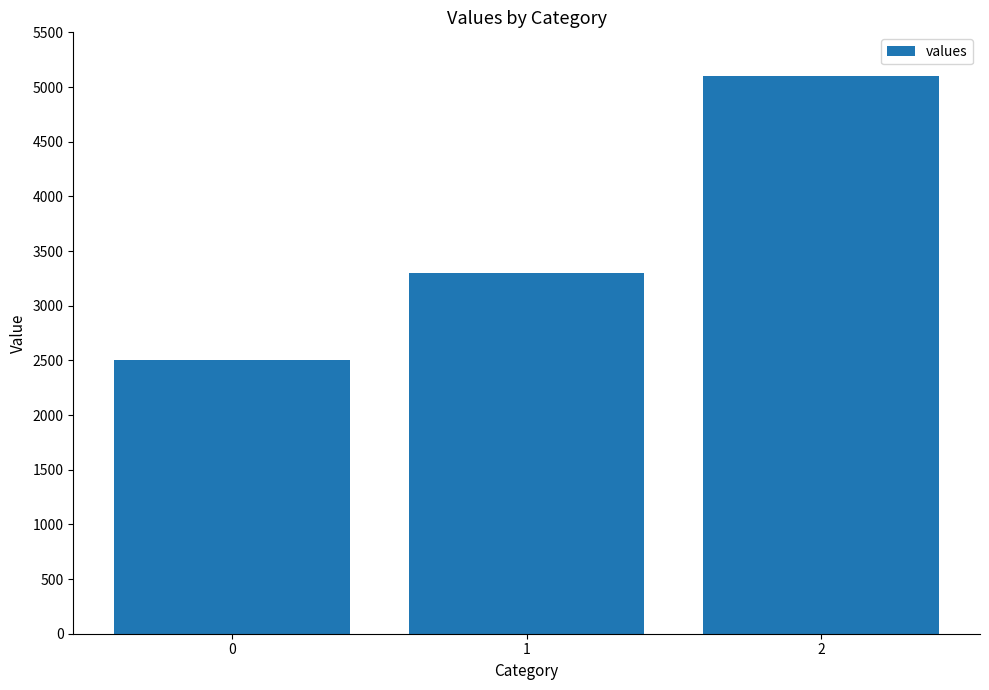

List the labels in order of value, smallest first.

0, 1, 2